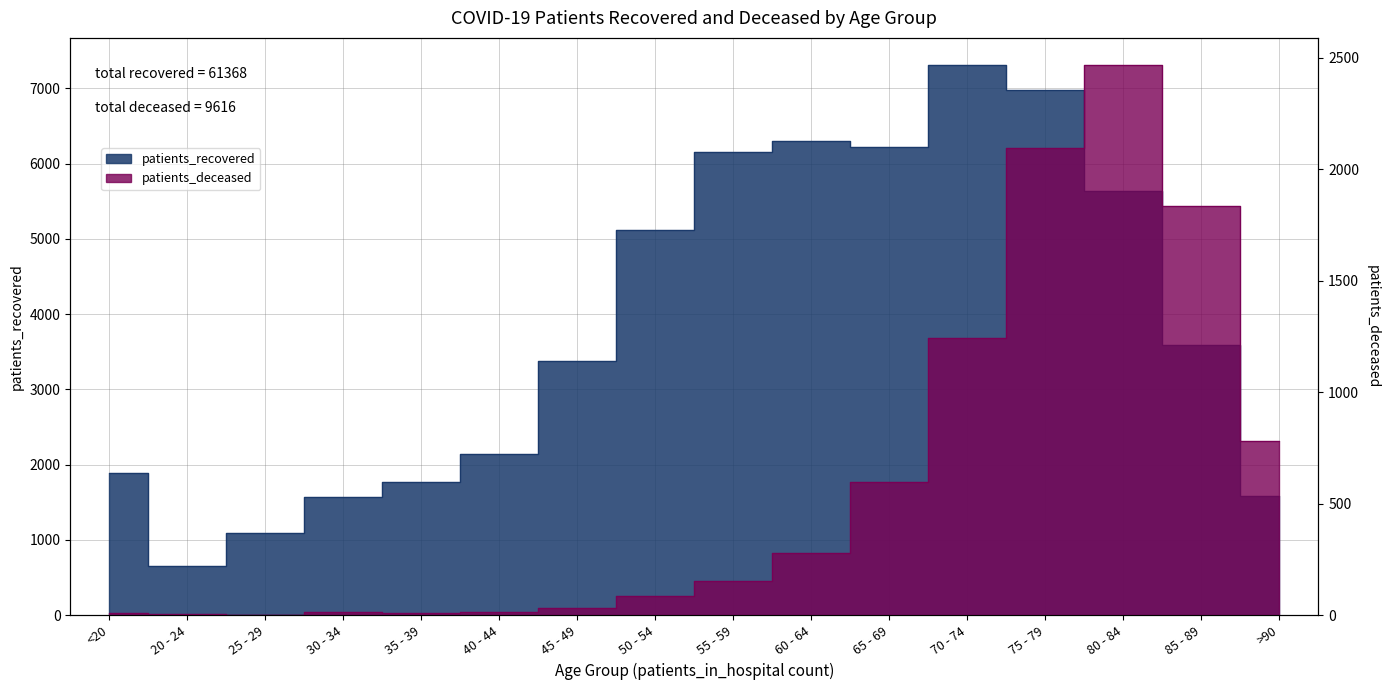

How many lines are shown in the chart?

2